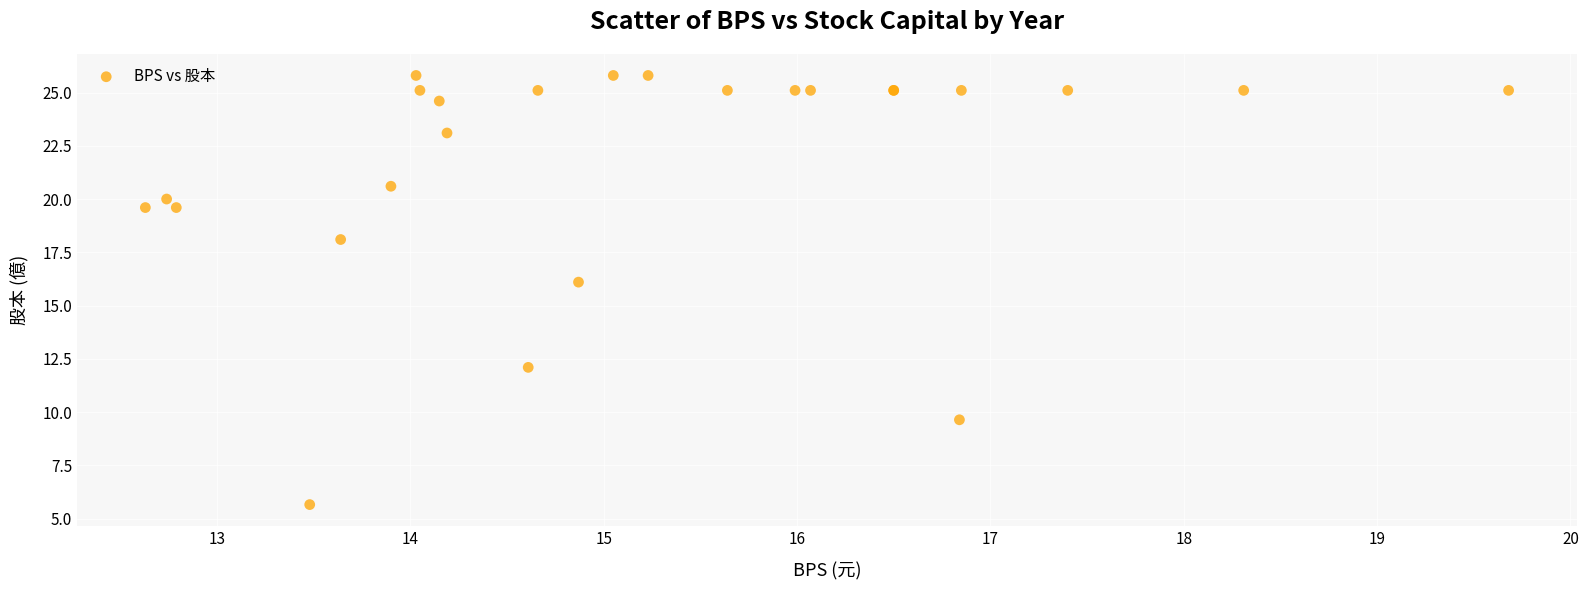

What Y value in the scatter plot is closest to 15?

16.1